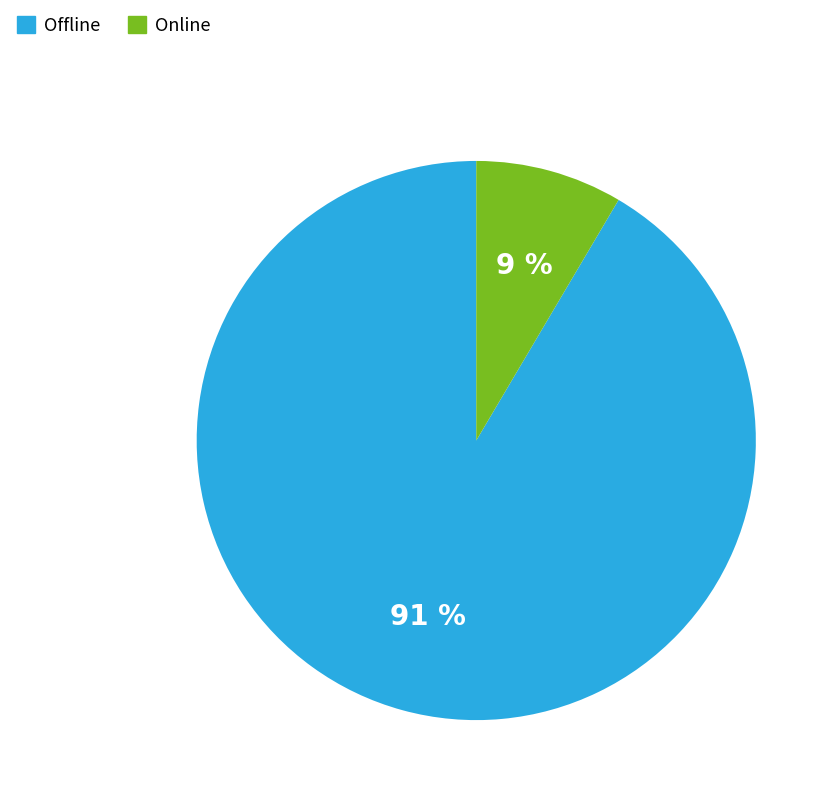

What is the ratio of the value at Online to the value at Offline?

0.1